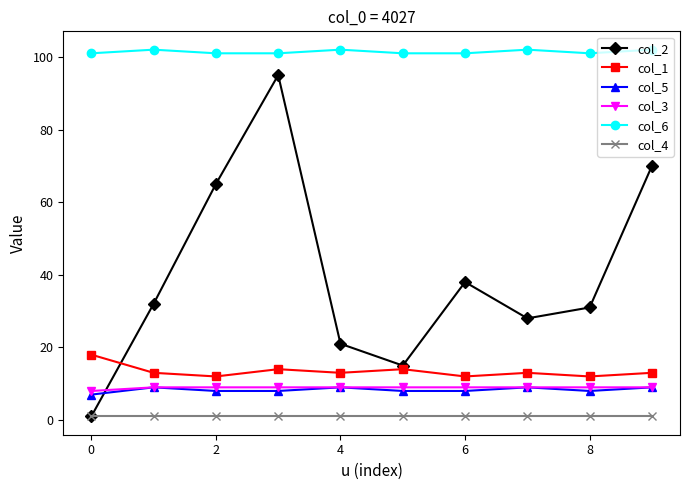

What is the maximum value for col_4?

1